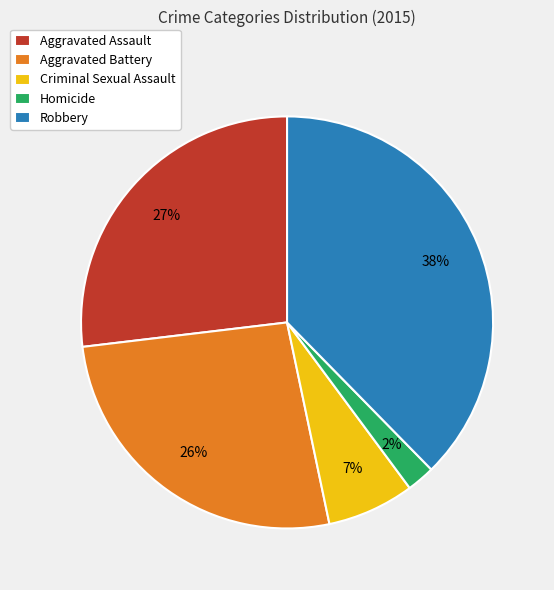

To the nearest percent, what is the combined percentage of Robbery and Aggravated Assault?

65%